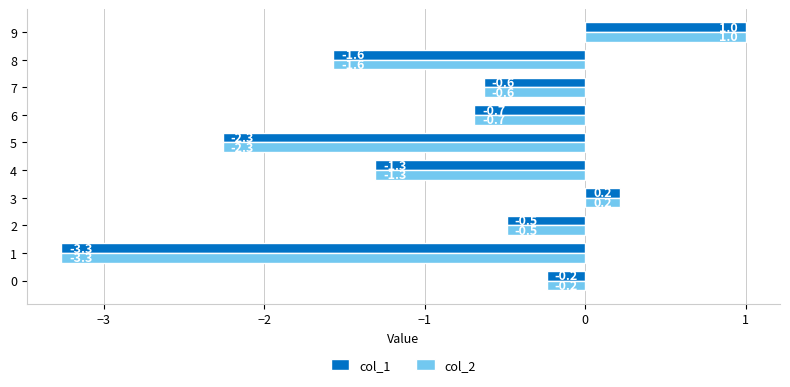

Which category has the highest value in the col_1 series?

9